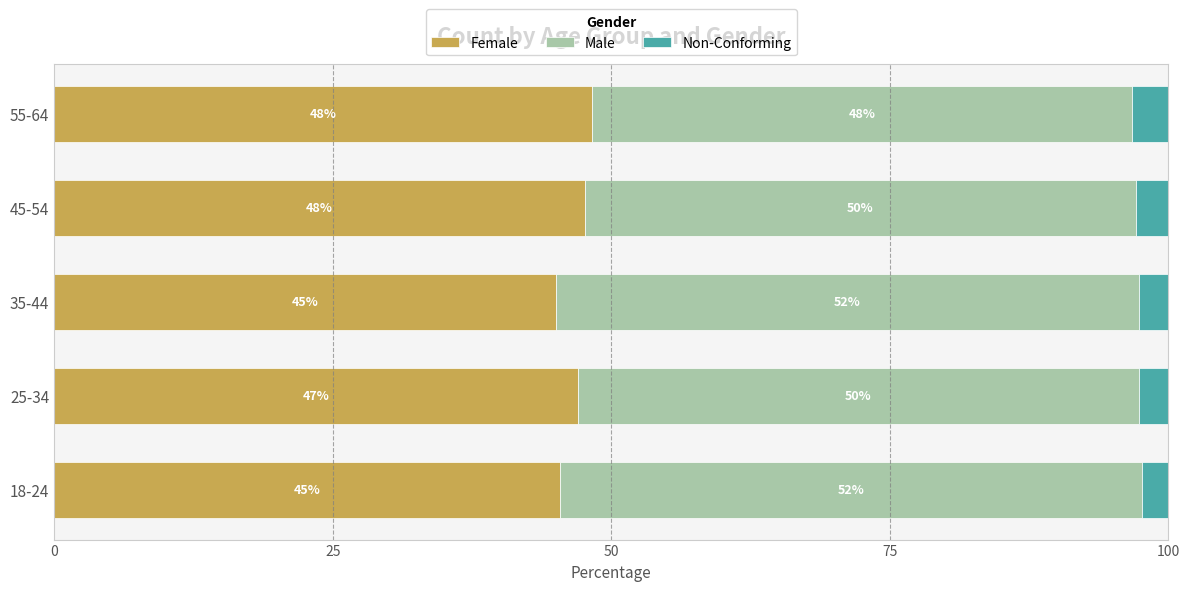

Is it true that Female equals 24.0 at 25-34?

False